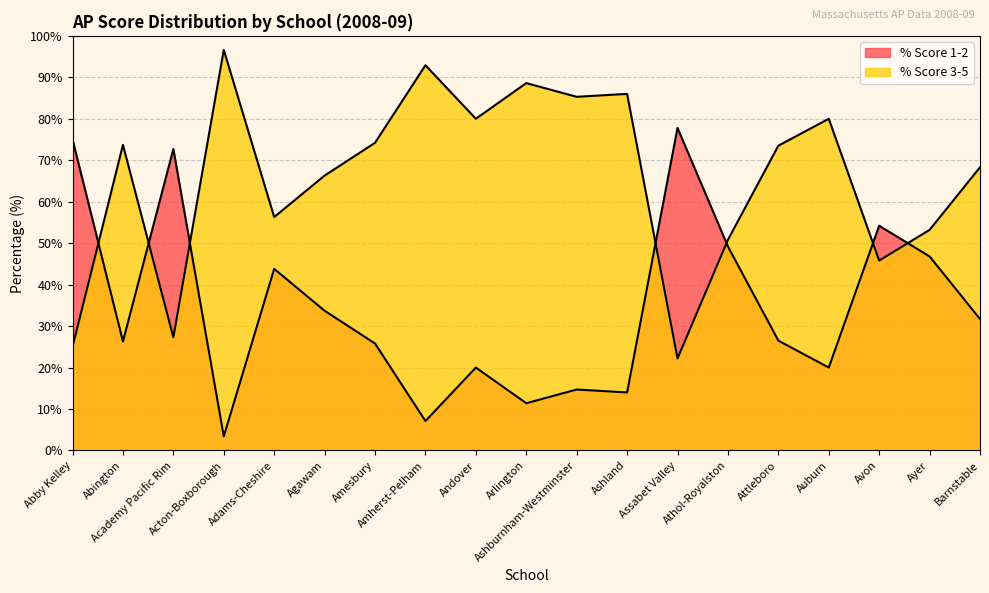

The value of % Score 1-2 at Assabet Valley is 77.8. True or false?

True